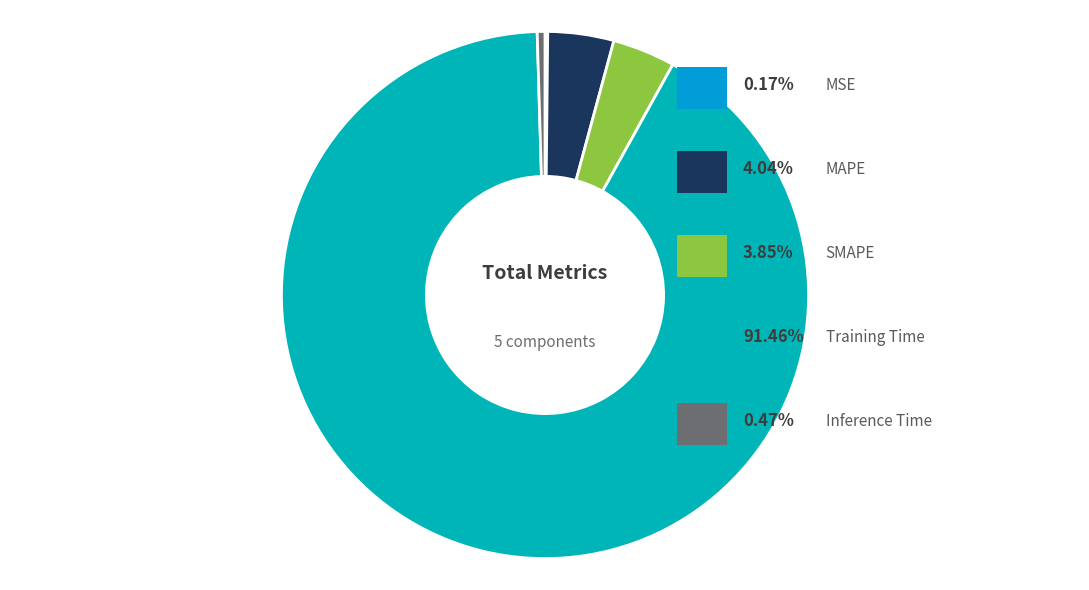

Is there any slice that represents more than half of the pie?

Yes